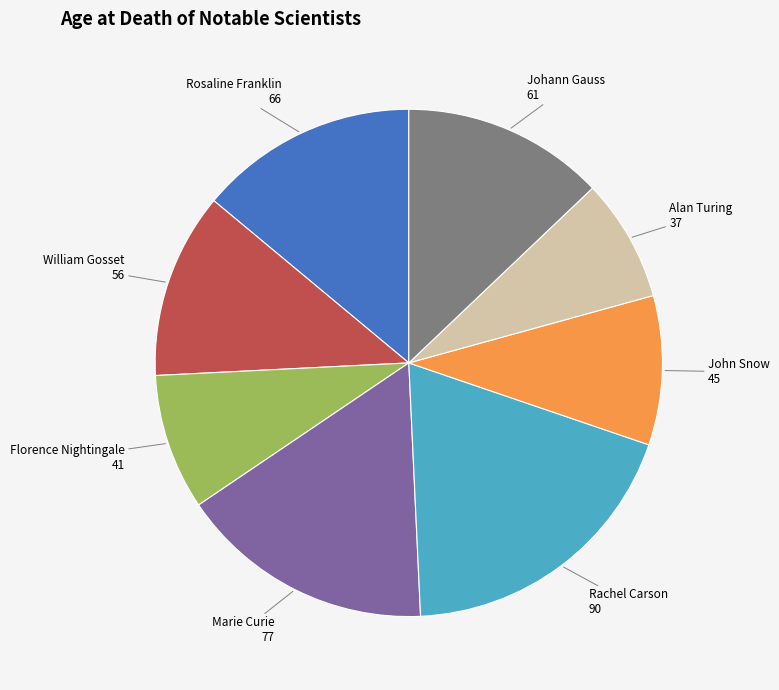

True or false: Rachel Carson accounts for 19% of the total.

True